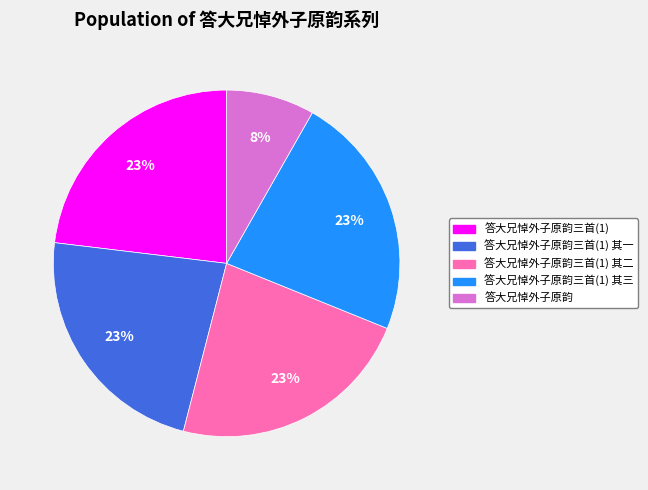

To the nearest percent, what is the average slice percentage?

20%